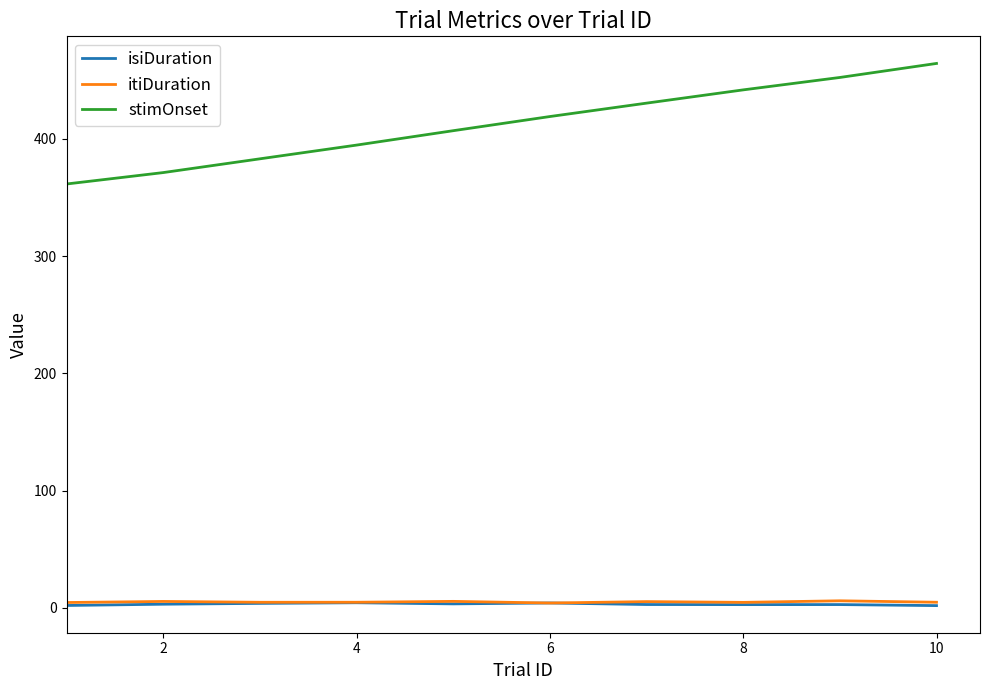

What is the average value of the itiDuration series?

5.1